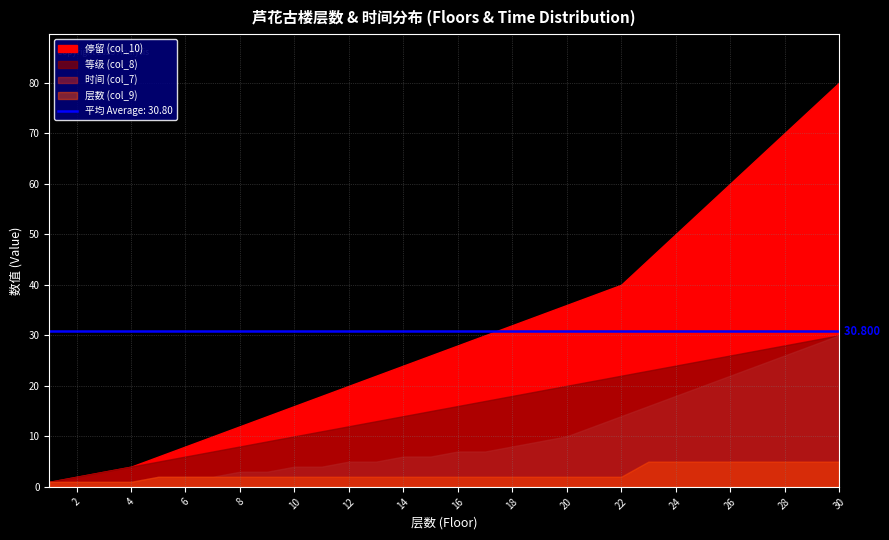

Which category has the highest value in the 等级 (col_8) series?

30